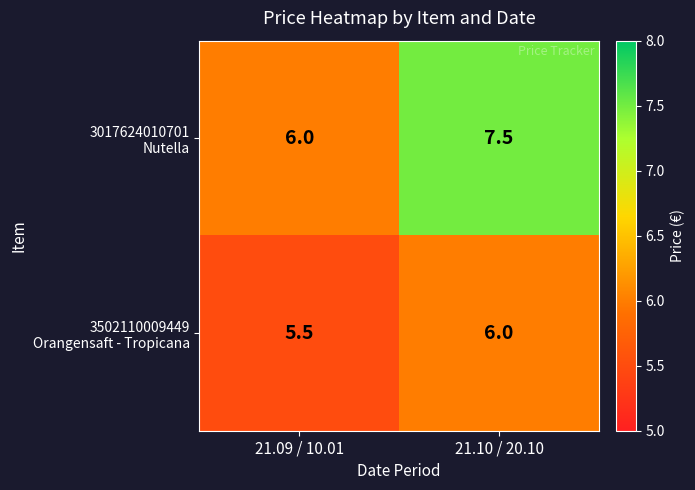

What is the spread (max minus min) of values at 21.10 / 20.10?

1.5